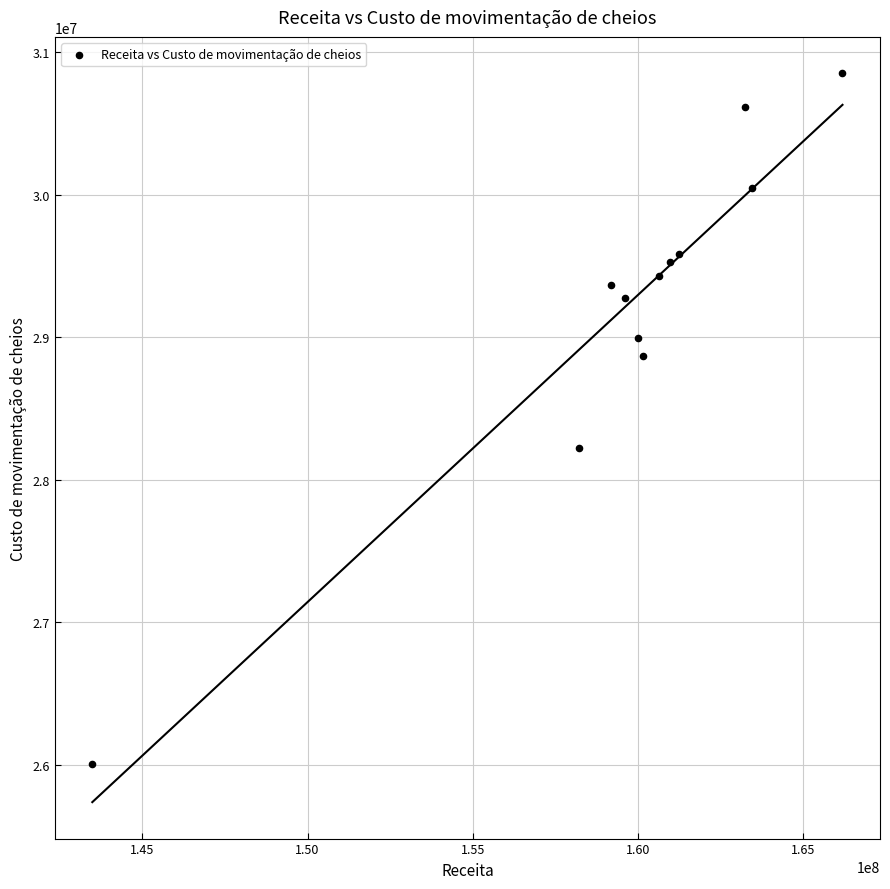

What is the average Y value?

29232545.9